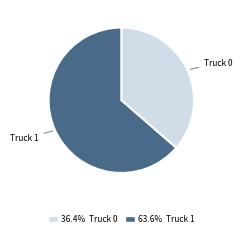

Count the number of slices in the pie.

2